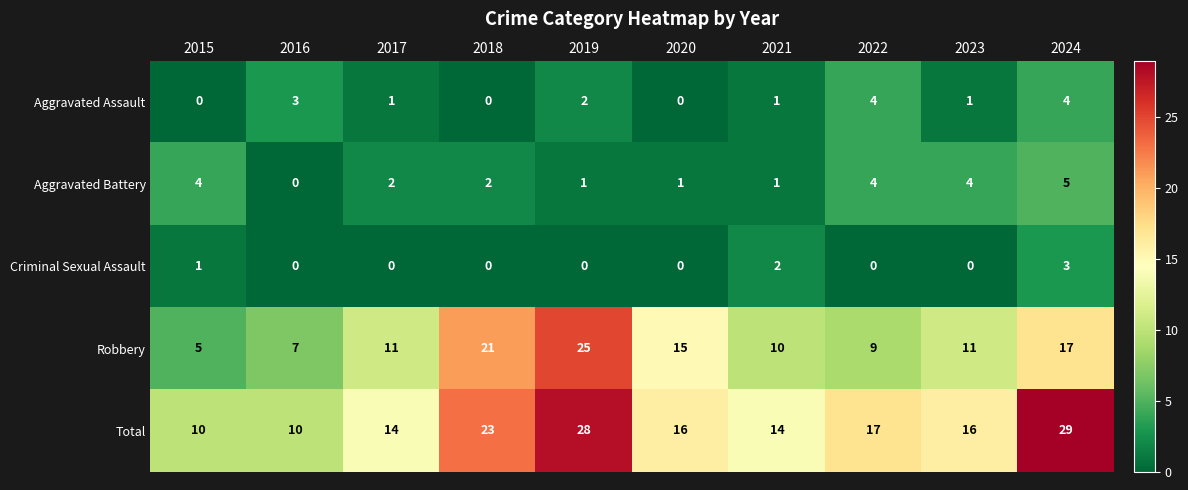

Rank the series at 2017 from highest to lowest value.

Total, Robbery, Aggravated Battery, Aggravated Assault, Criminal Sexual Assault